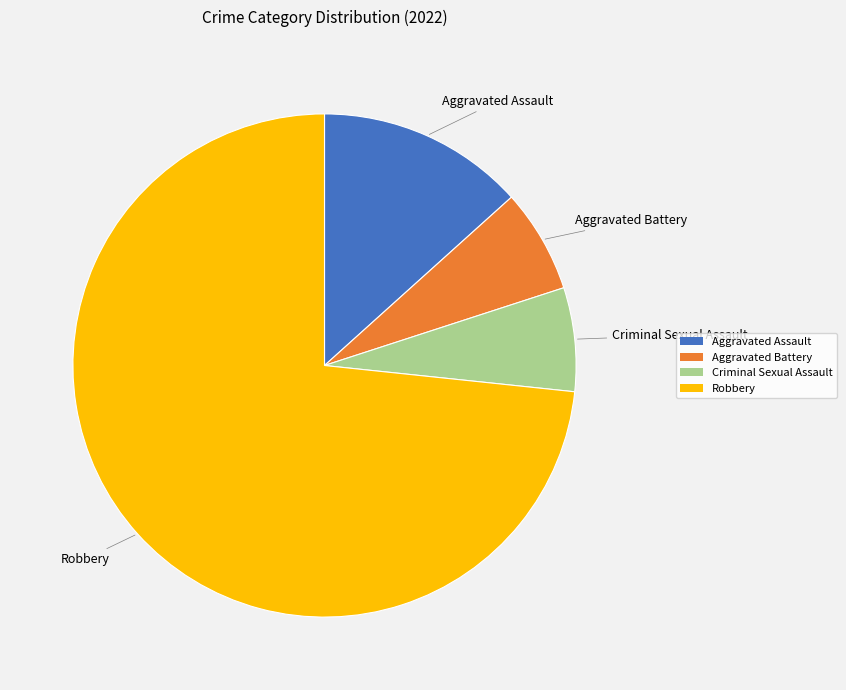

How many slices are in this pie chart?

4